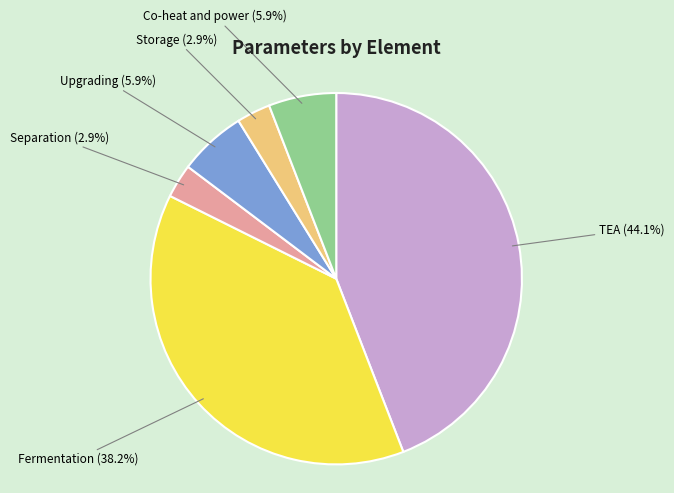

What portion of the pie excludes Fermentation?

61.8%